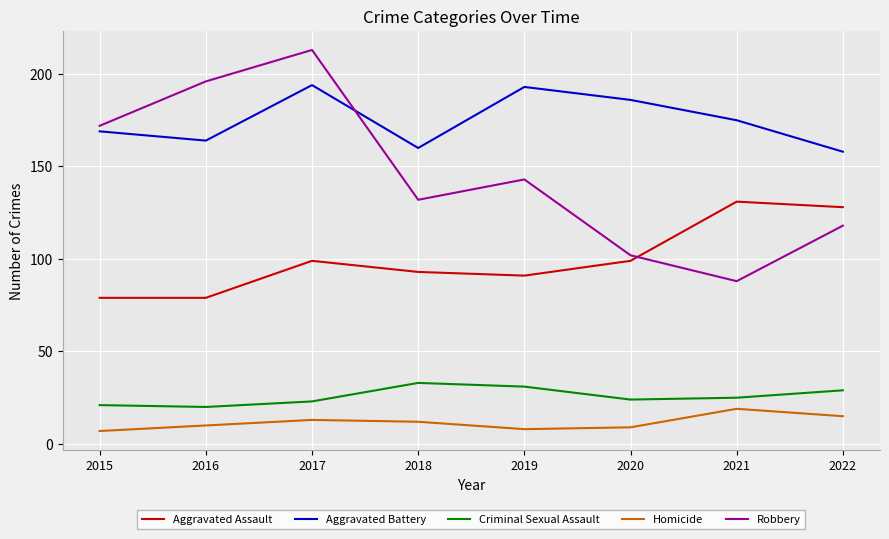

What is the difference between the second highest and minimum values in the Robbery series?

108